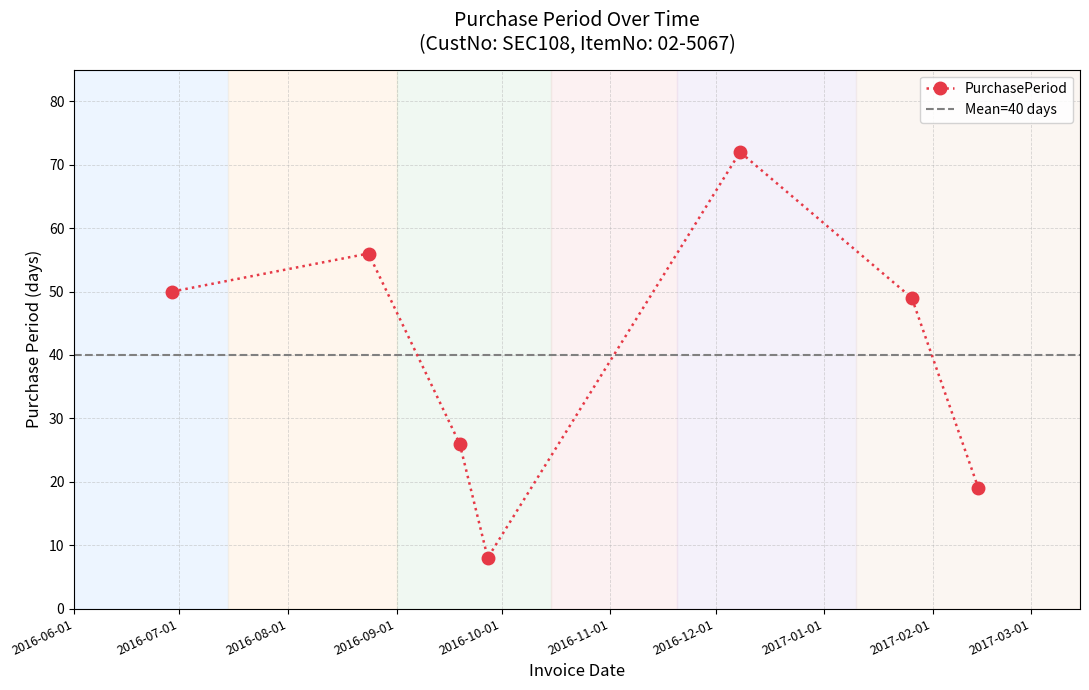

Rank the categories by value from highest to lowest.

2016-12-08, 2016-08-24, 2016-06-29, 2017-01-26, 2016-09-19, 2017-02-14, 2016-09-27